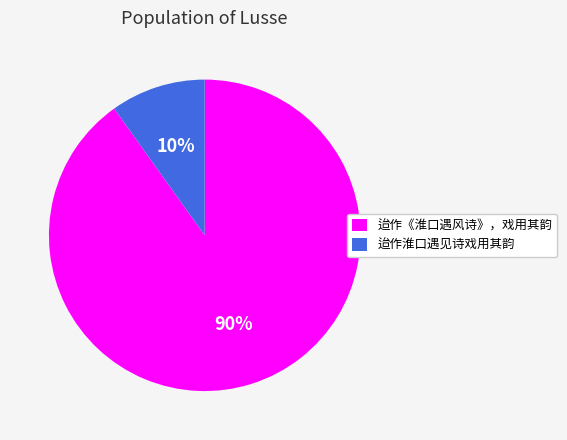

The 迨作淮口遇见诗戏用其韵 slice represents 1% of the pie. True or false?

False